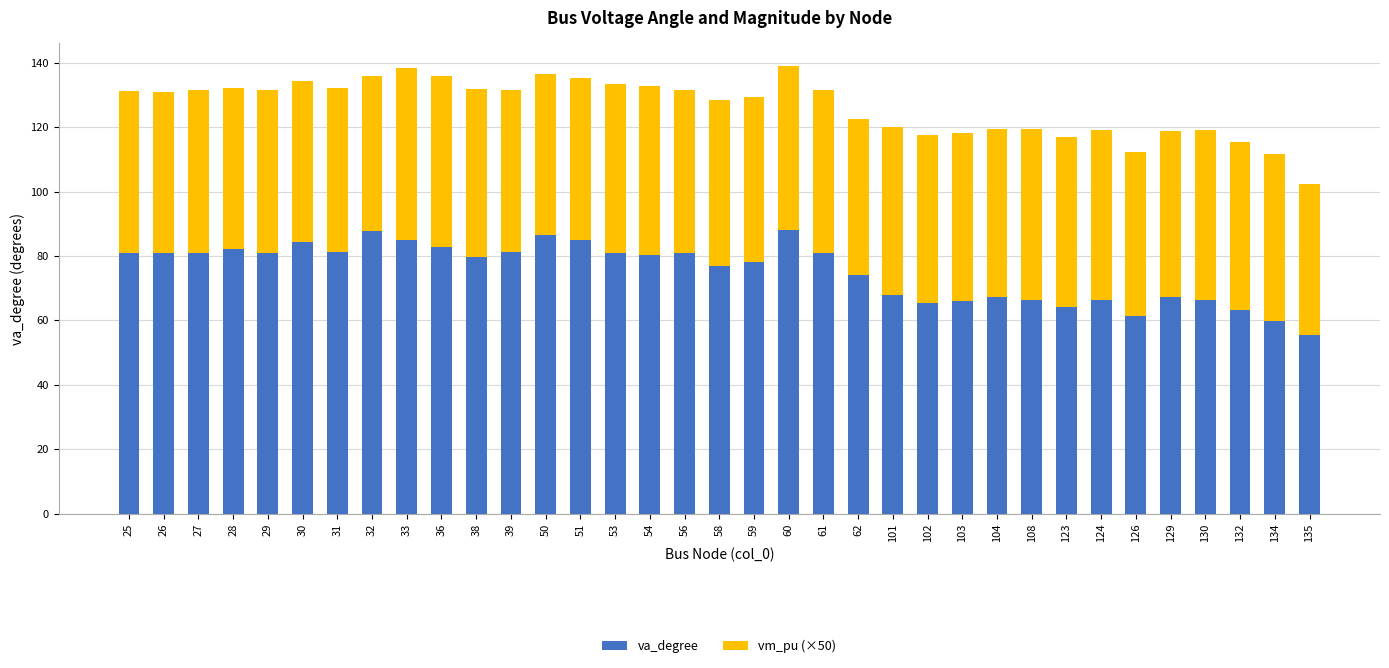

Is it true that va_degree equals 67.1 at 104?

True